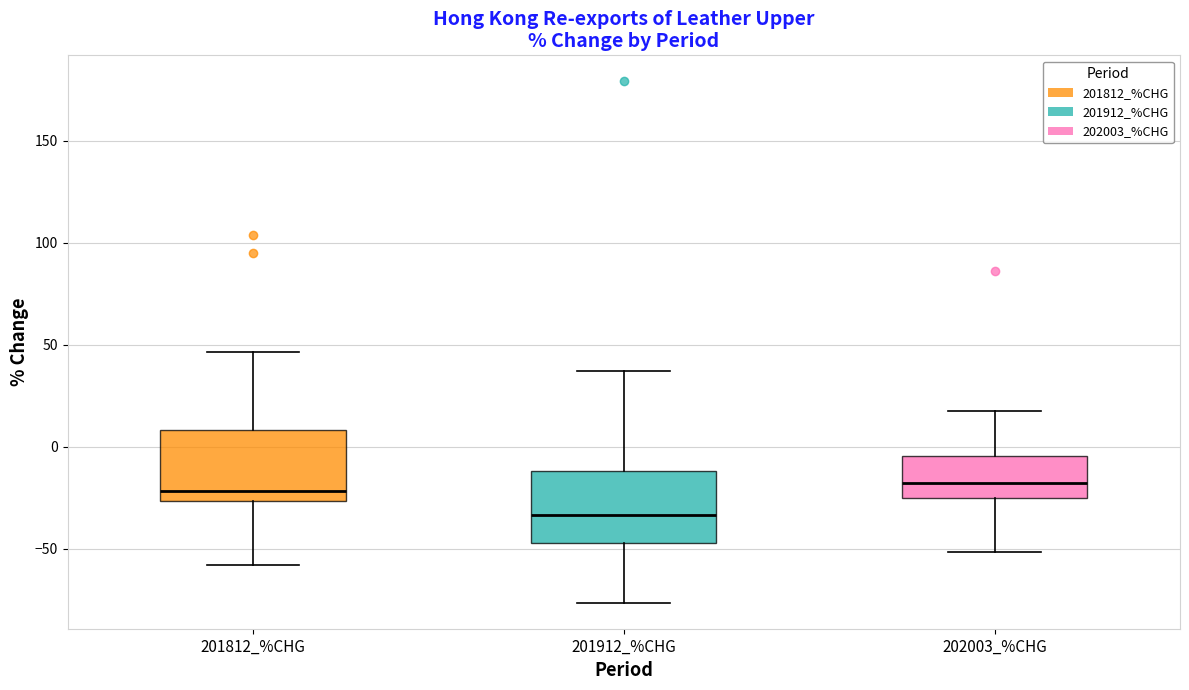

Reading left to right, transcribe this box plot: for each box, give where its median line is, the range the box spans, and where its two whiskers end, as read against the y-axis. The values are not printed on the chart, so give them approximately, as read against the axis.

201812_%CHG: median -20, box -25 to 10, whiskers -60 to 45
201912_%CHG: median -35, box -45 to -10, whiskers -75 to 35
202003_%CHG: median -20, box -25 to -5, whiskers -50 to 20